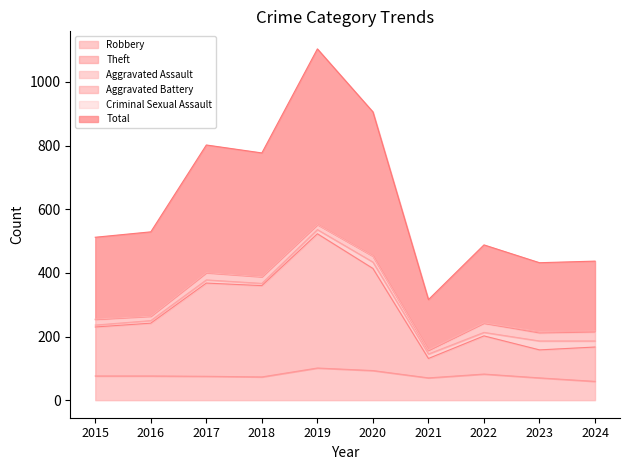

The value of Theft at 2021 is 131. True or false?

True